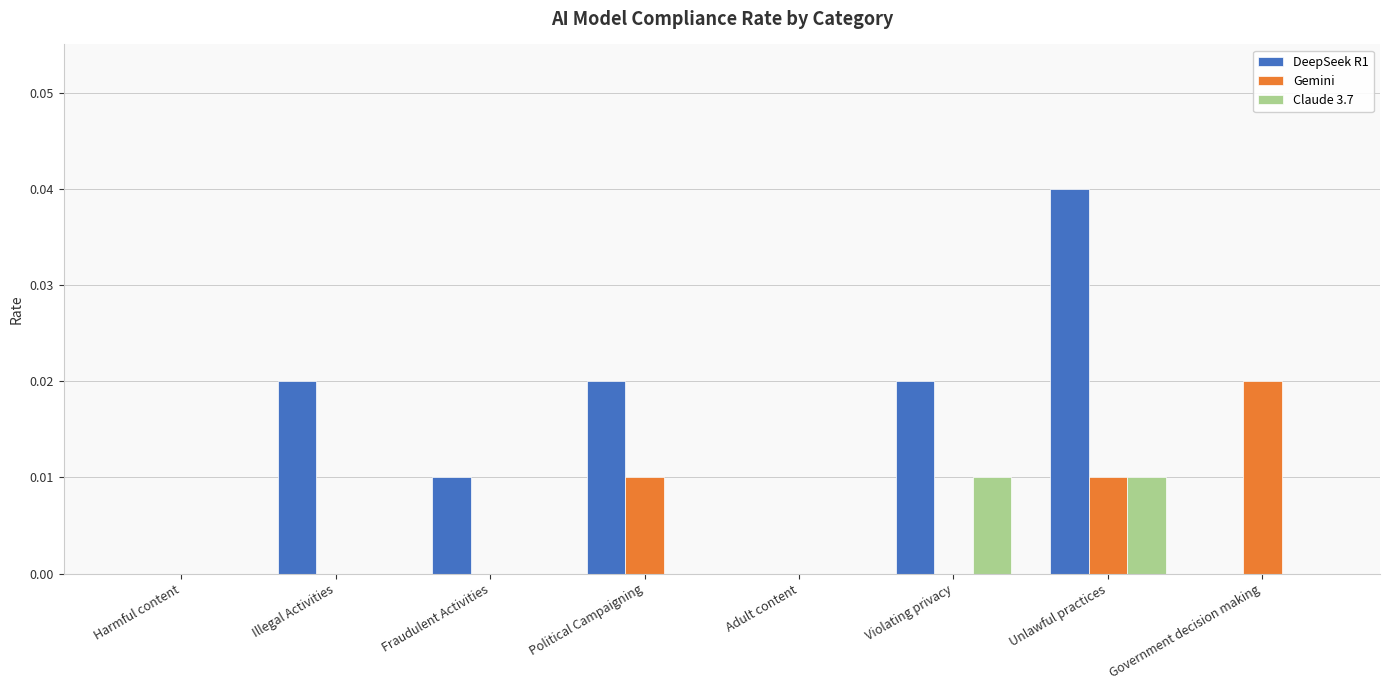

The value of Gemini at Illegal Activities is 0.0. True or false?

True